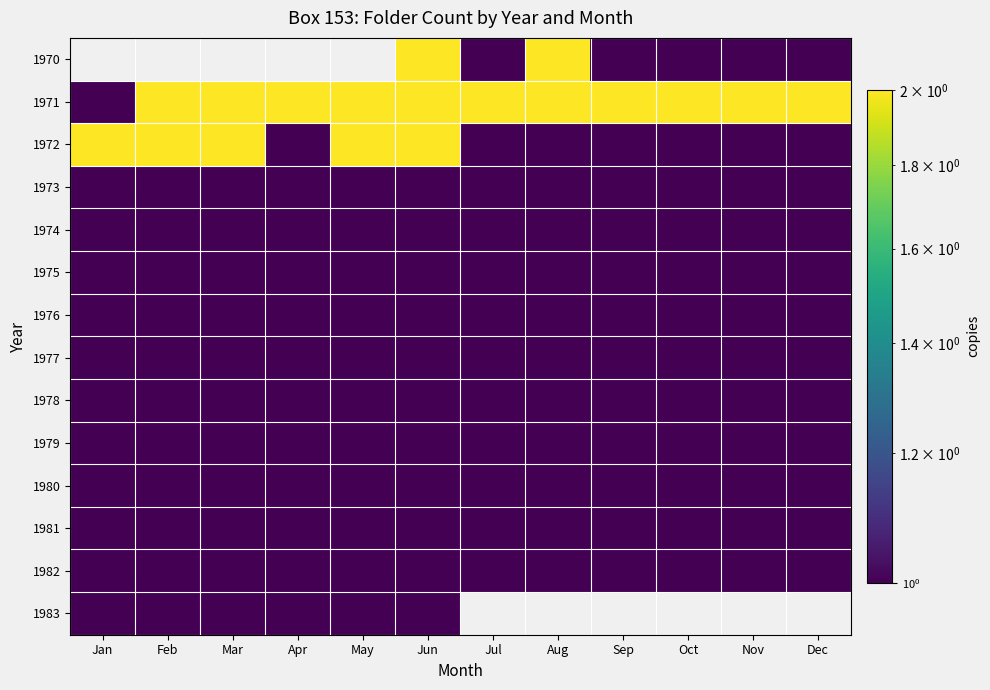

True or false: 1982 has a value of 1.7 at Oct.

False